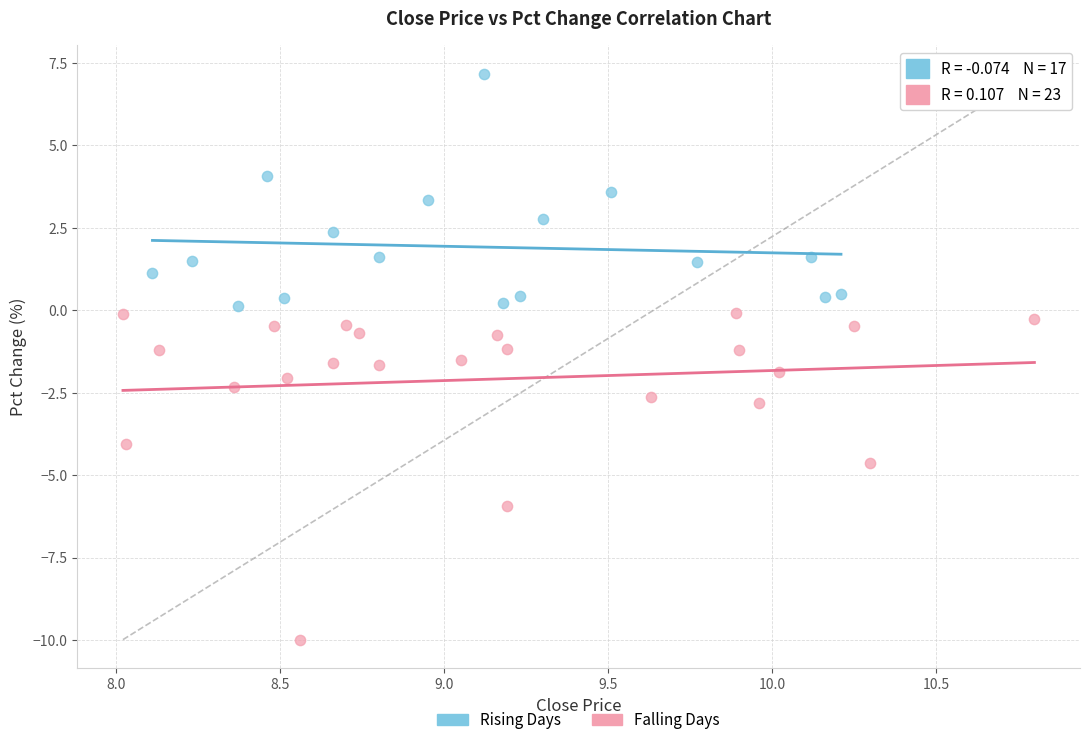

Which series contains the highest Y value?

Rising Days